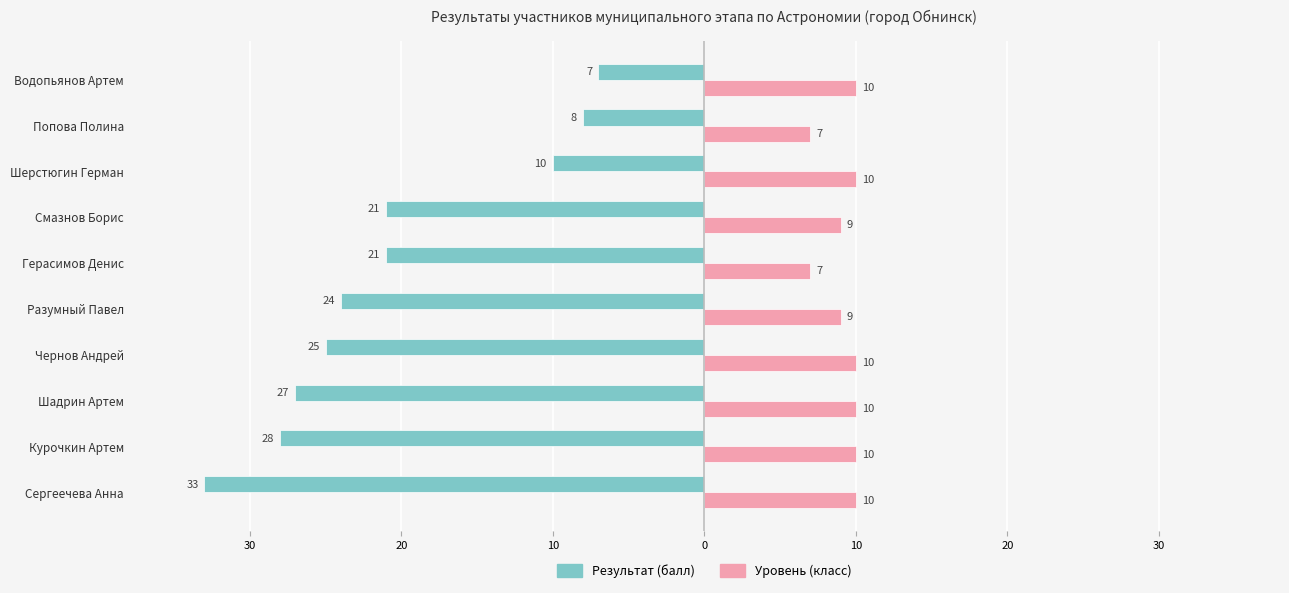

What are all the series names shown in the legend?

Результат (балл), Уровень (класс)